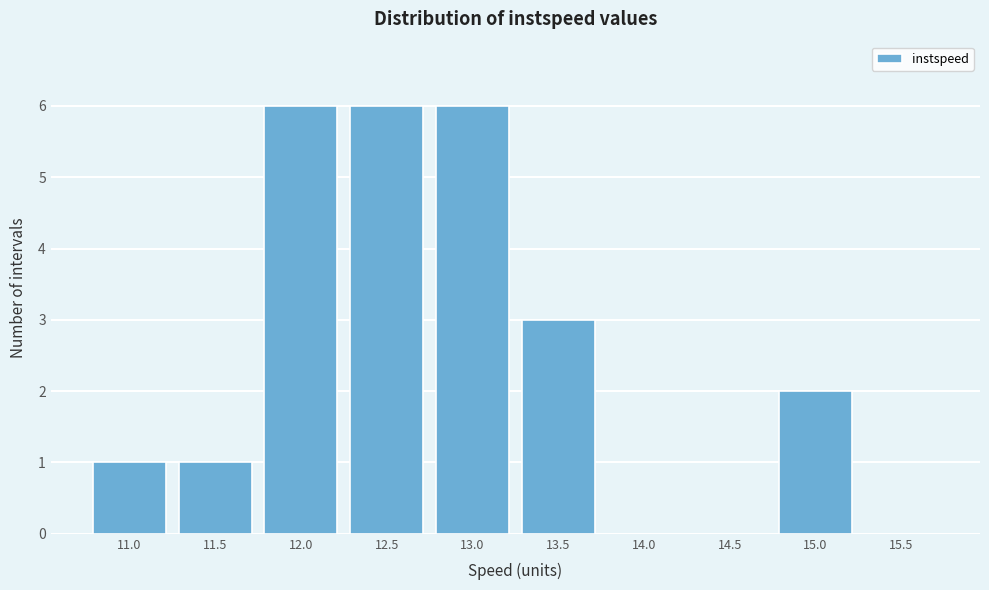

Reading left to right, list all the values displayed in this chart.

11.0=1	11.5=1	12.0=6	12.5=6	13.0=6	13.5=3	14.0=0	14.5=0	15.0=2	15.5=0